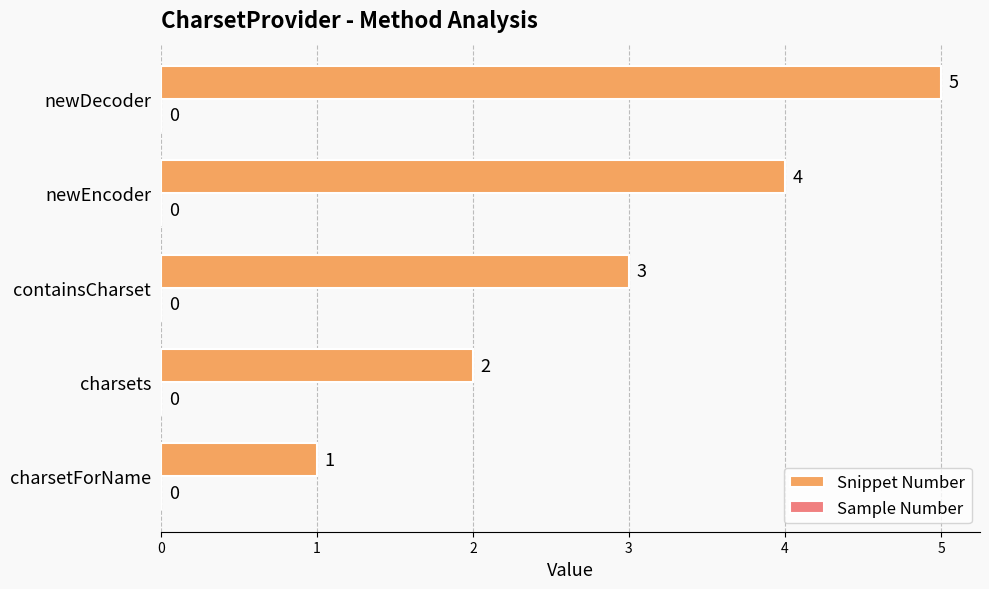

What is the change in value from charsets to newDecoder?

+3